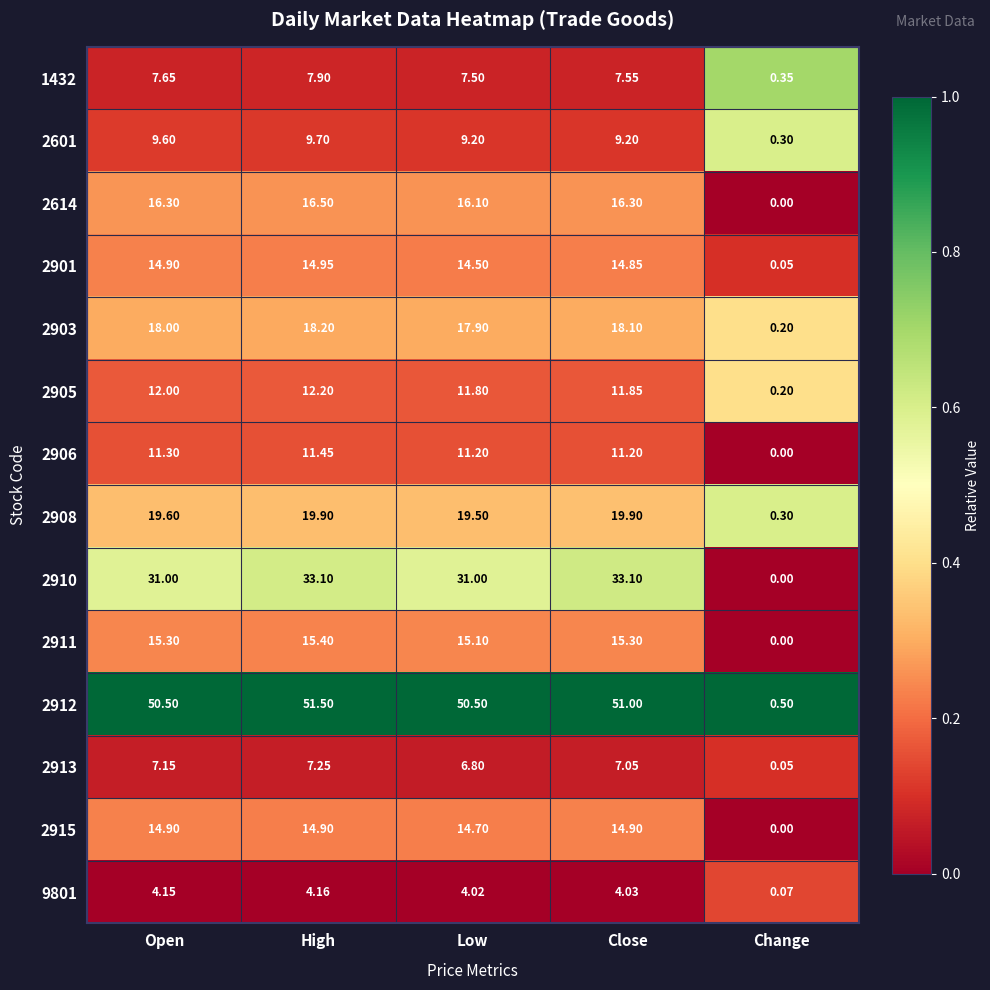

At which category is the sum across all series the highest?

High